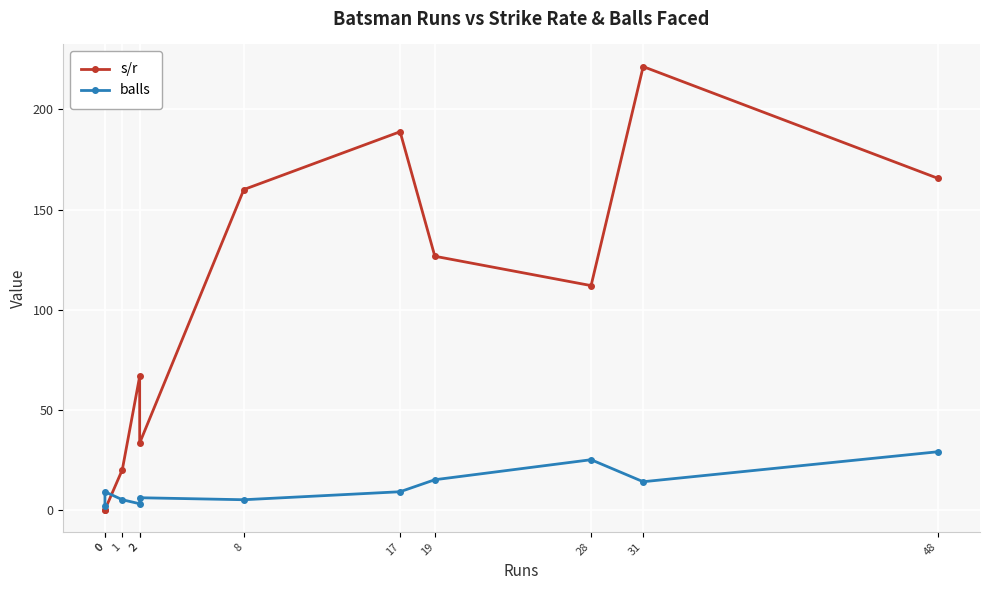

Rank the series at 17 from lowest to highest value.

balls, s/r